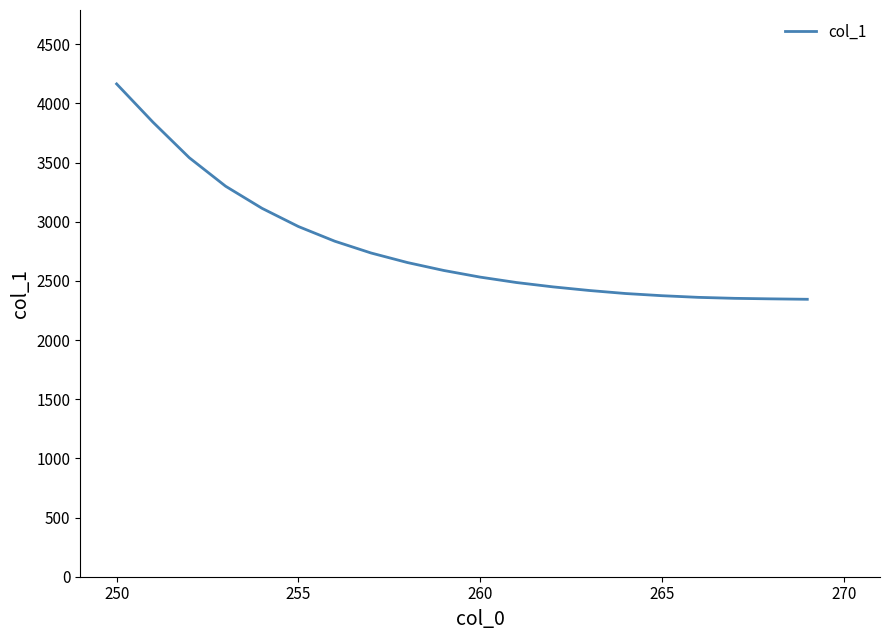

What is the difference between the maximum and minimum values?

1820.4